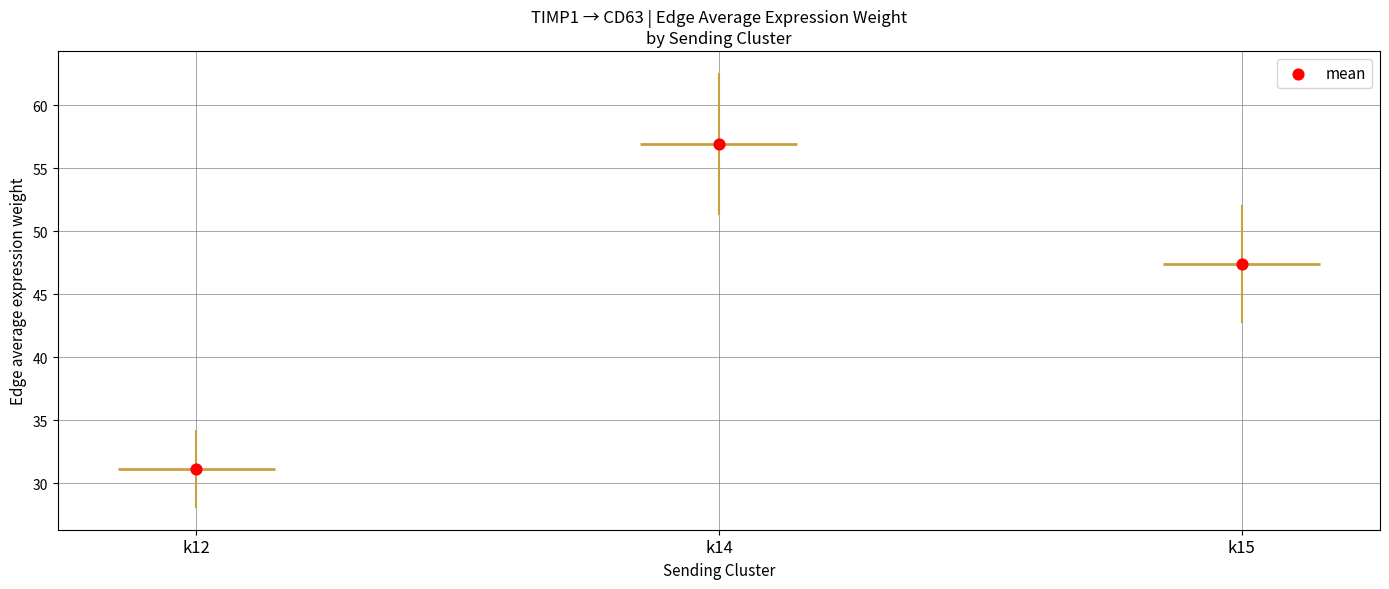

Between k12 and k14, which is larger?

k14